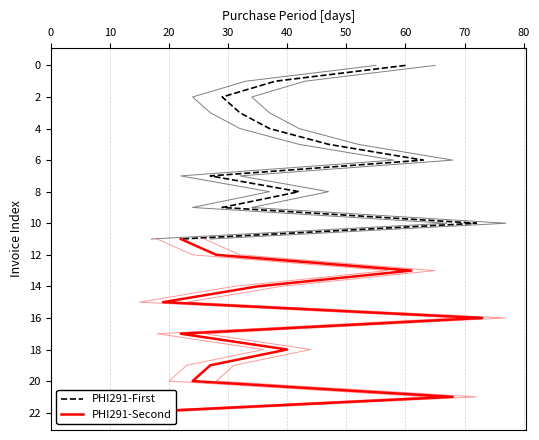

Is this an area chart (filled region under the line)?

No